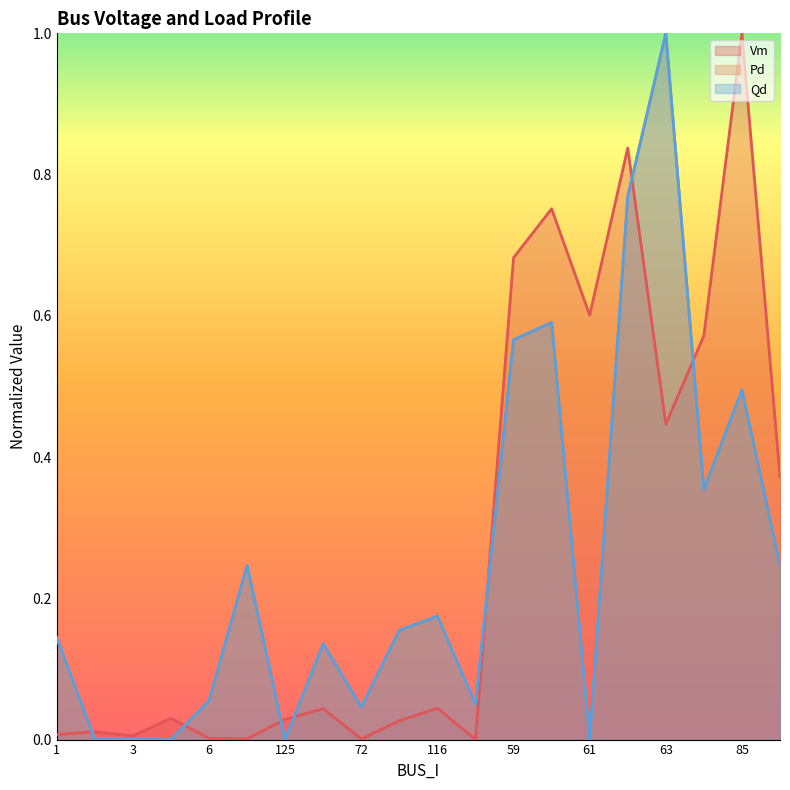

At which label does Pd reach its minimum?

2